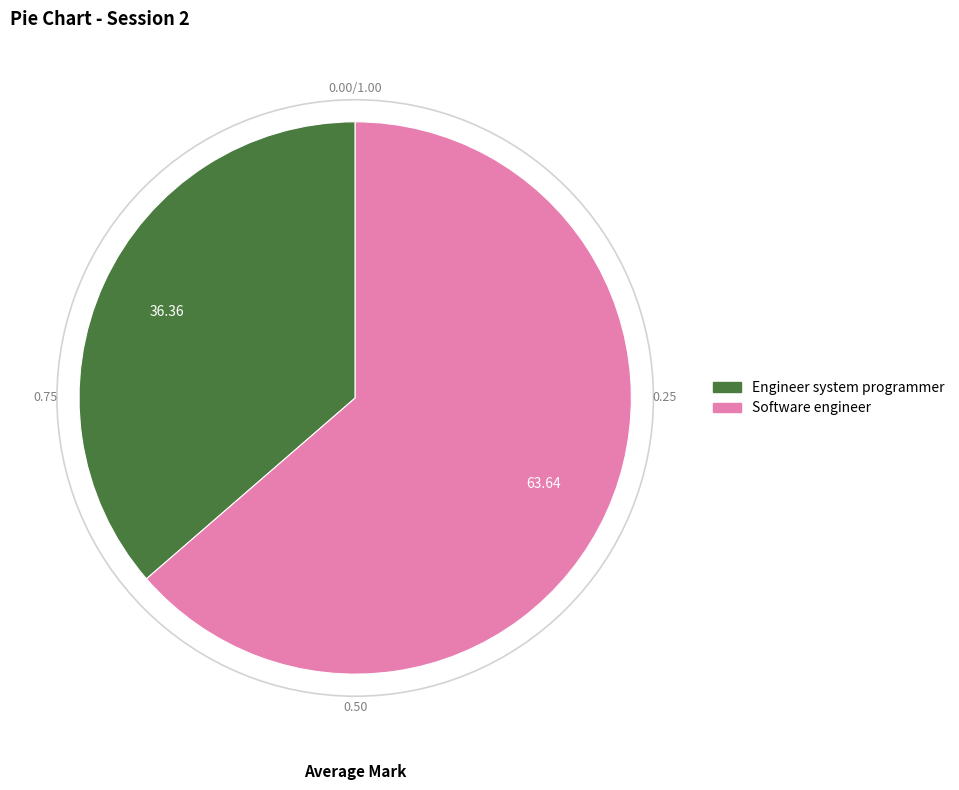

What is the largest slice in the pie chart?

Software engineer